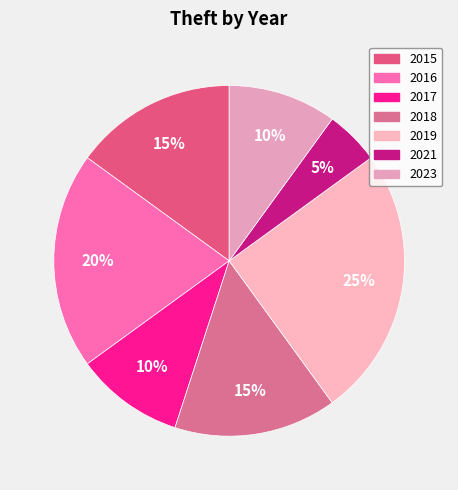

Is there any slice that represents more than half of the pie?

No